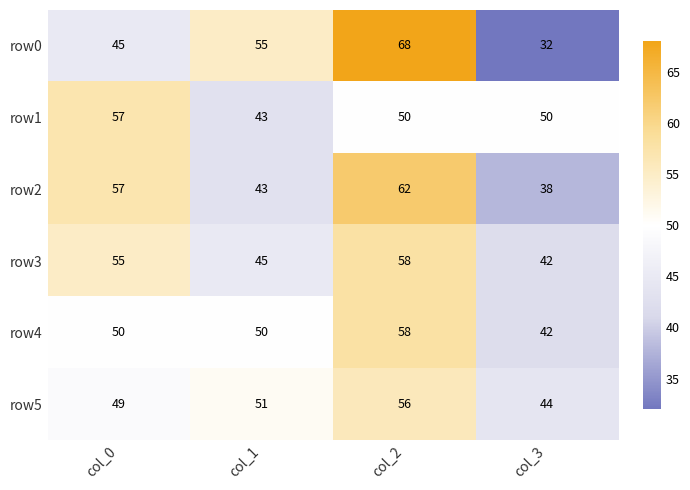

The row3 series shows 42 at col_3. True or false?

True